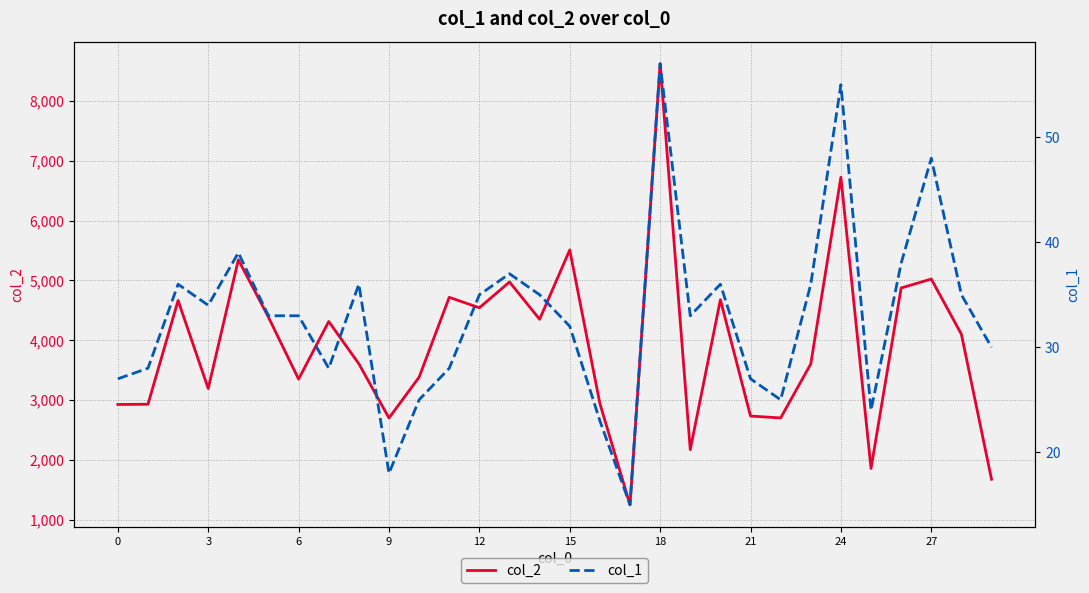

Is it true that col_2 equals 5509 at 15?

True